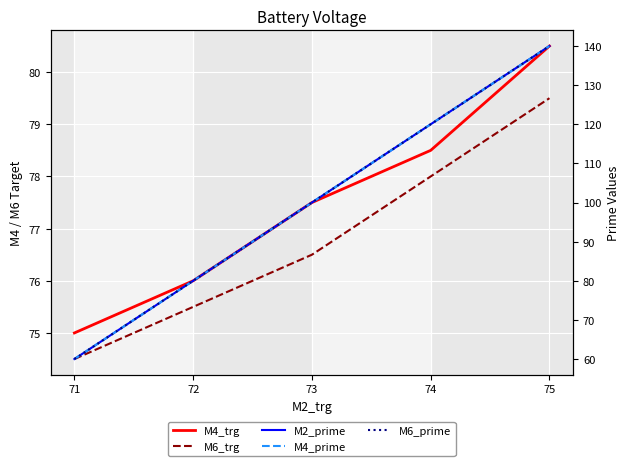

Rank the series at 75 from lowest to highest value.

M6_trg, M4_trg, M2_prime, M4_prime, M6_prime